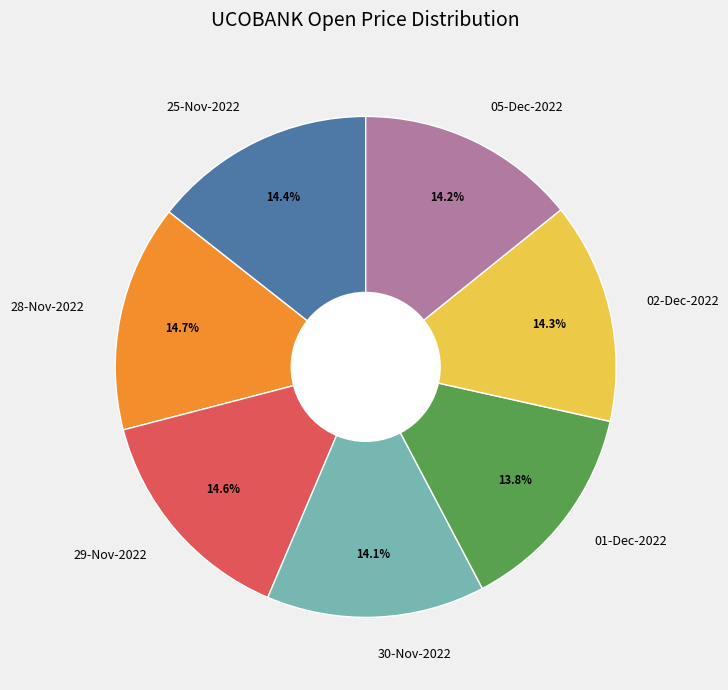

To the nearest percent, what is the average slice percentage?

14%